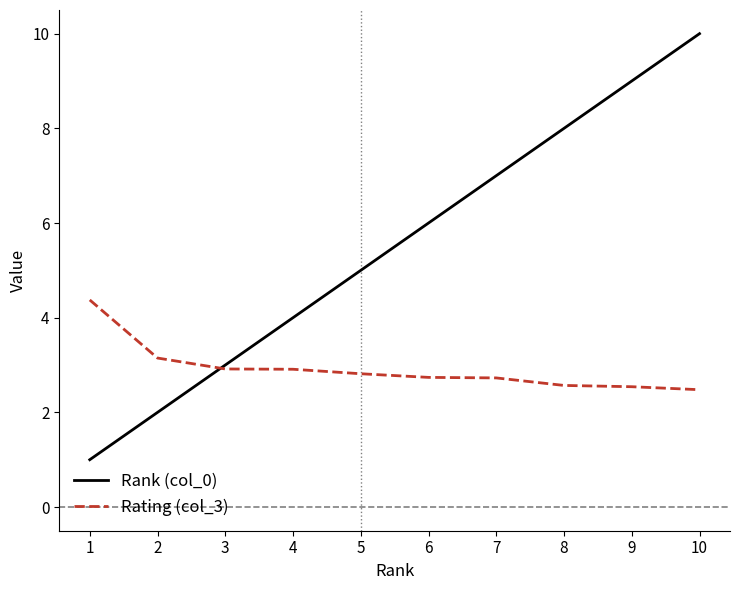

How many distinct data groups are displayed?

2